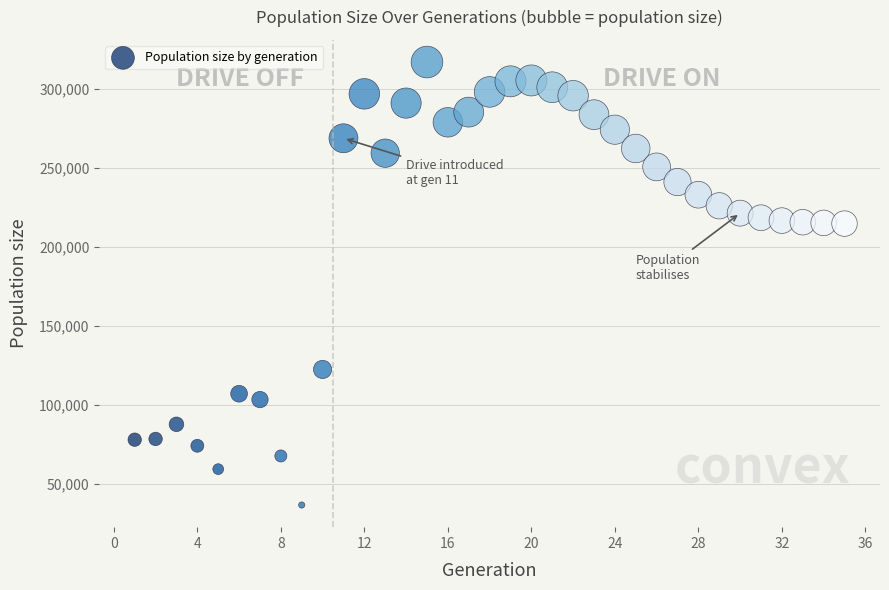

What is the range of X values (max minus min)?

34